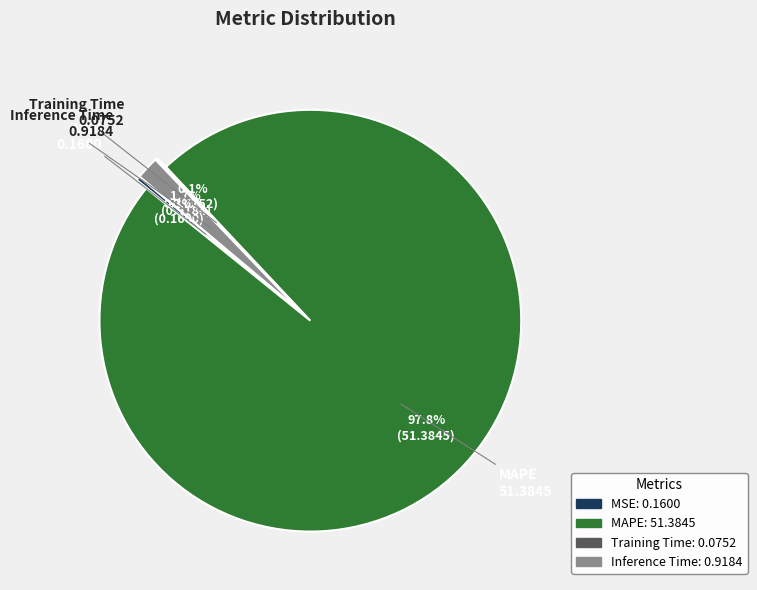

Count the number of slices in the pie.

4